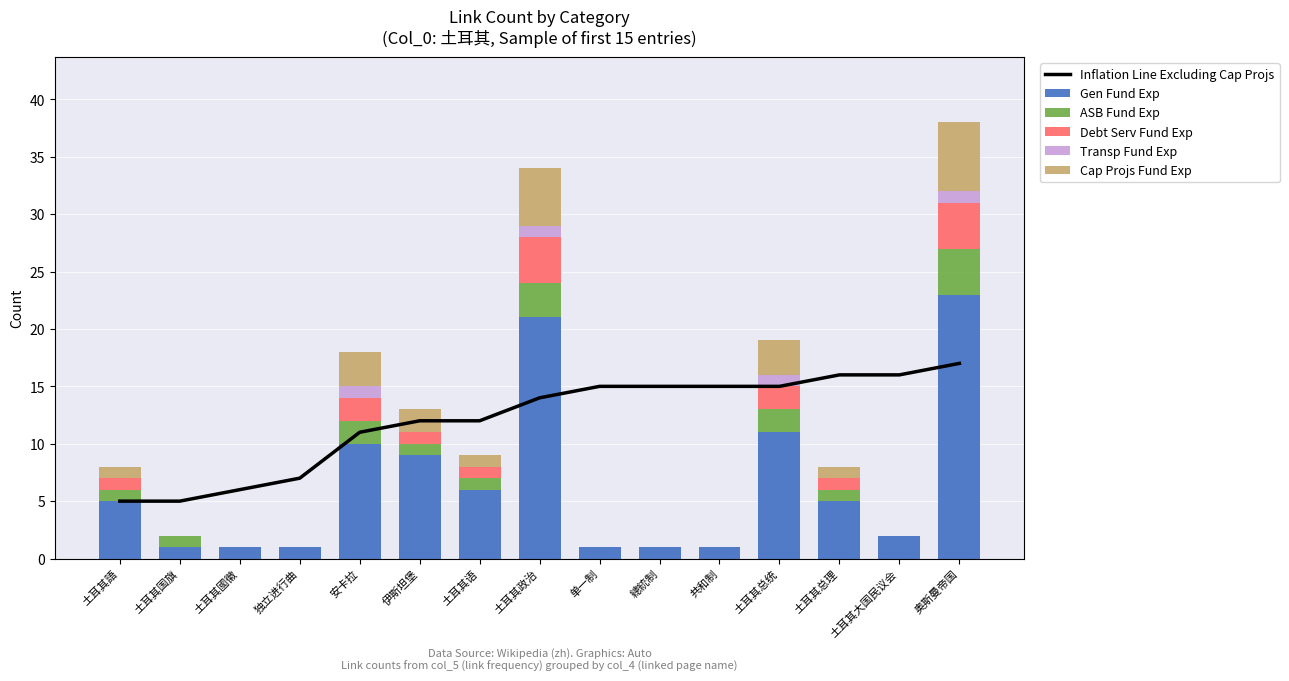

Reading left to right, extract all data points from this chart.

Inflation Line Excluding Cap Projs: 5	5	6	7	11	12	12	14	15	15	15	15	16	16	17
Gen Fund Exp: 5	1	1	1	10	9	6	21	1	1	1	11	5	2	23
ASB Fund Exp: 1	1	0	0	2	1	1	3	0	0	0	2	1	0	4
Debt Serv Fund Exp: 1	0	0	0	2	1	1	4	0	0	0	2	1	0	4
Transp Fund Exp: 0	0	0	0	1	0	0	1	0	0	0	1	0	0	1
Cap Projs Fund Exp: 1	0	0	0	3	2	1	5	0	0	0	3	1	0	6